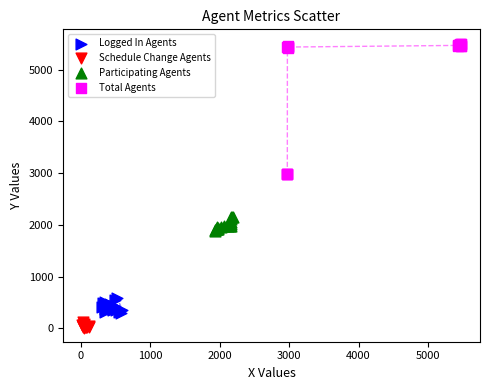

Which series reaches the maximum Y coordinate?

Total Agents